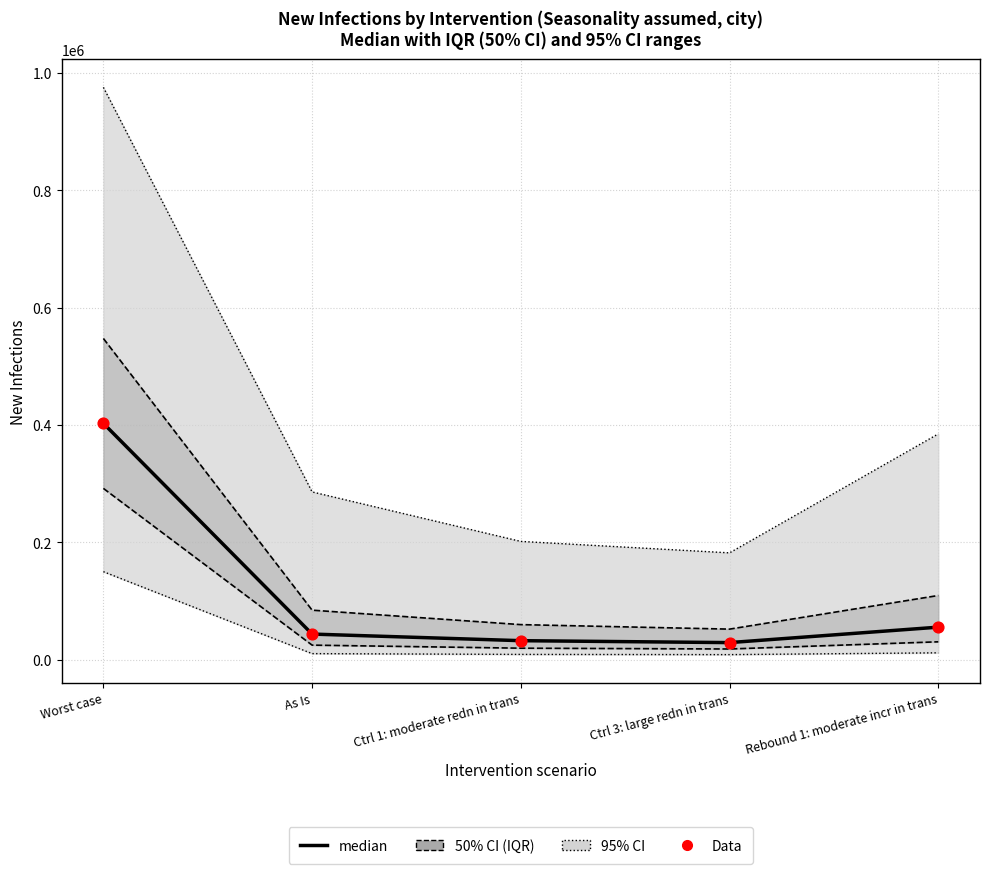

At which category is the sum across all series the highest?

Worst case